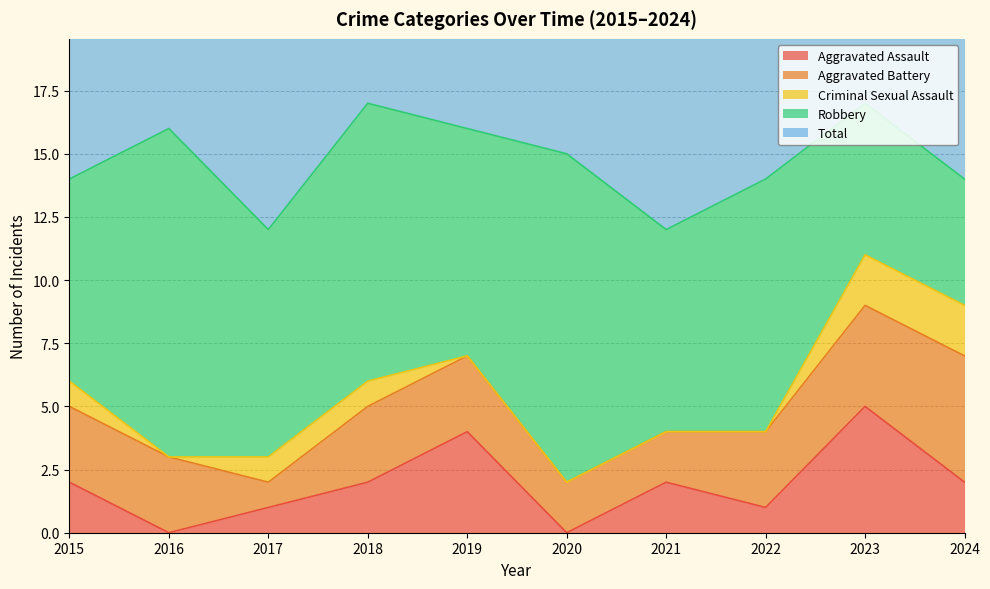

What is the sum of all Aggravated Battery values?

29